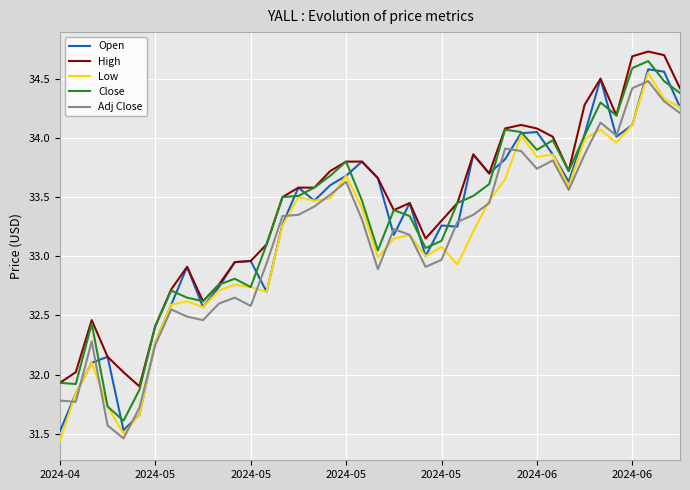

True or false: Close and Adj Close cross at least once.

False